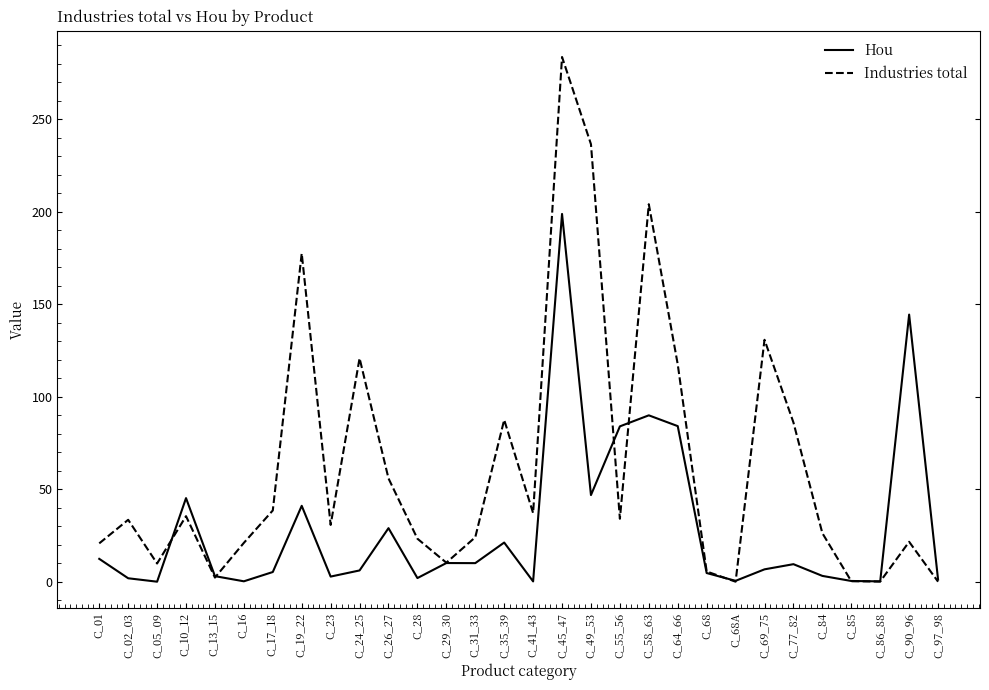

Rank the series by their average value, from highest to lowest.

Industries total, Hou